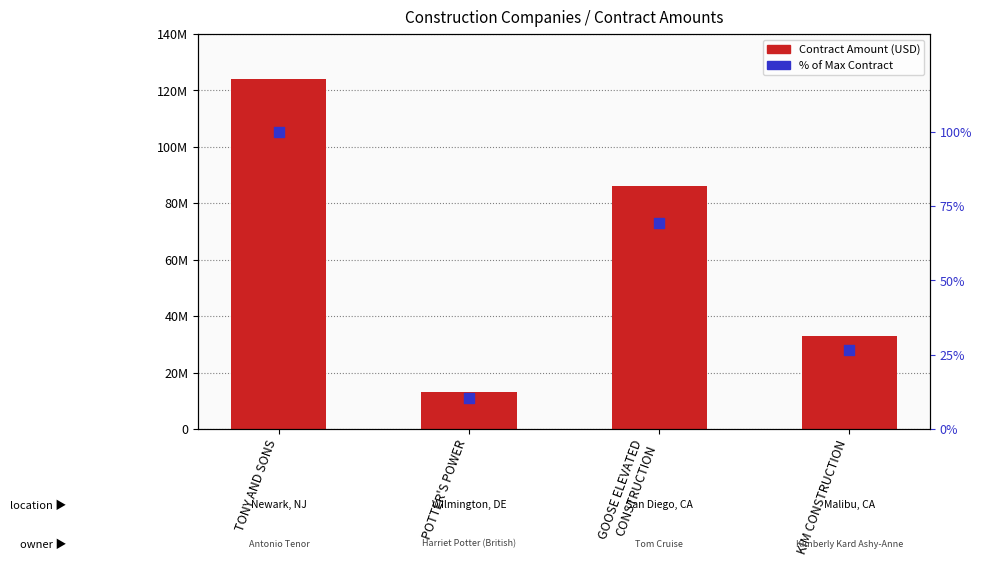

At how many categories does at least one series exceed 17874789?

3